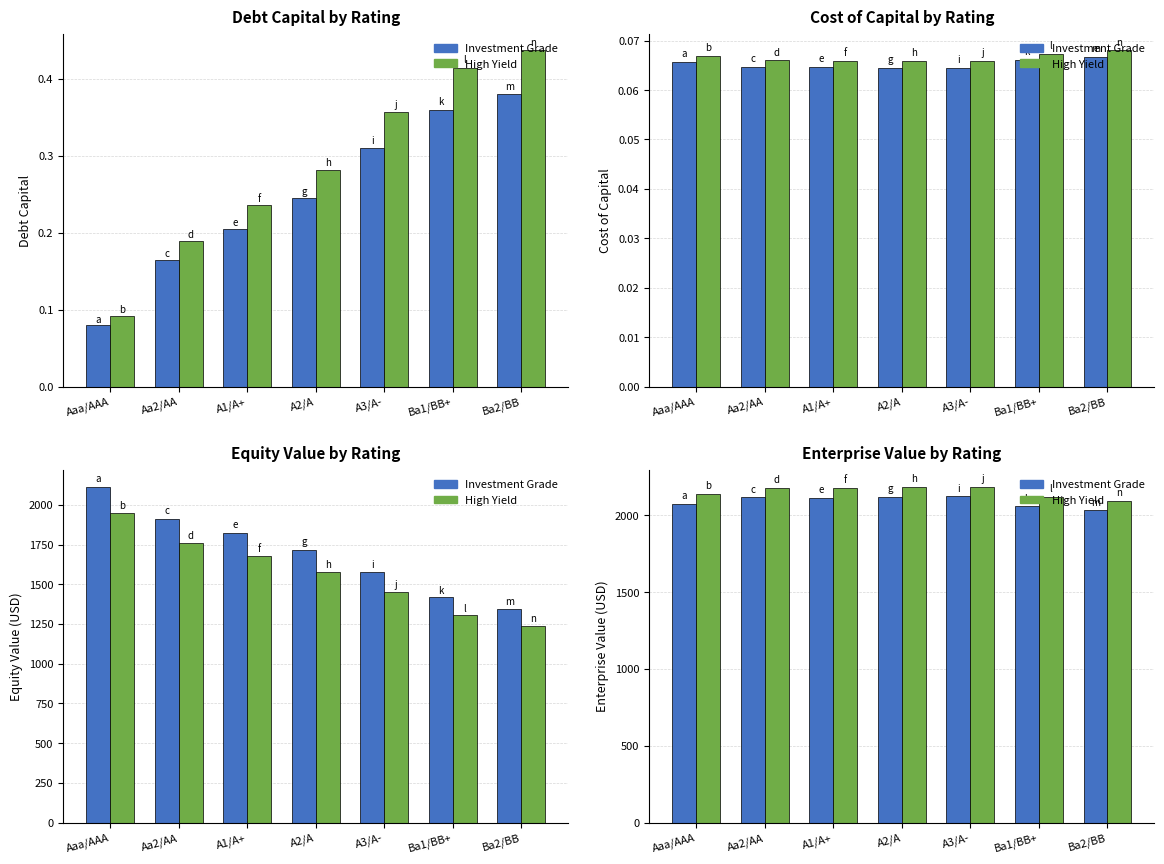

What is the value of the Investment Grade bar at the 7th from the left?

2033.8